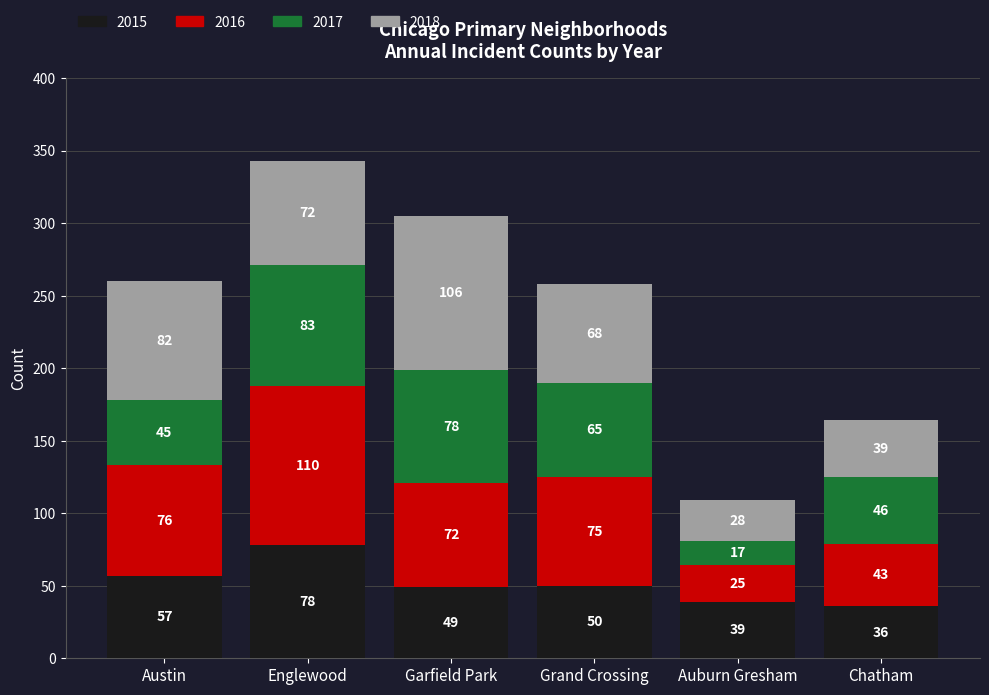

Rank the categories by 2015 value from highest to lowest.

Englewood, Austin, Grand Crossing, Garfield Park, Auburn Gresham, Chatham